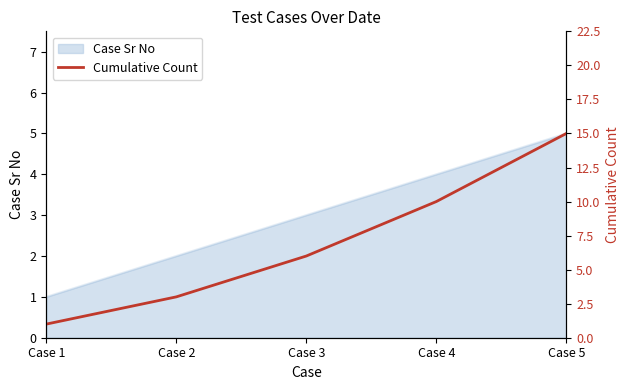

What is the value of the 4th point from the left?

10